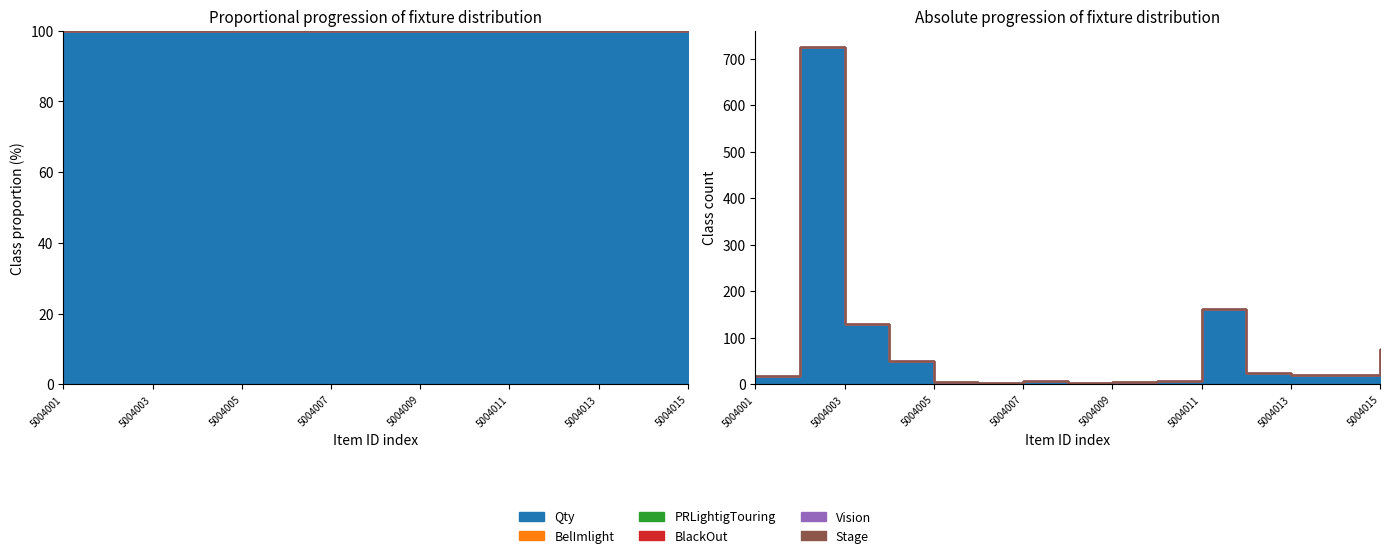

Is it true that Qty equals 4 at 5004005?

True